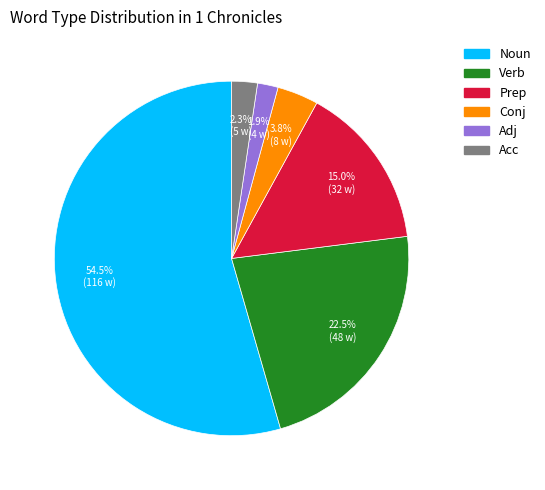

How much of the chart is everything except Noun?

45.5%